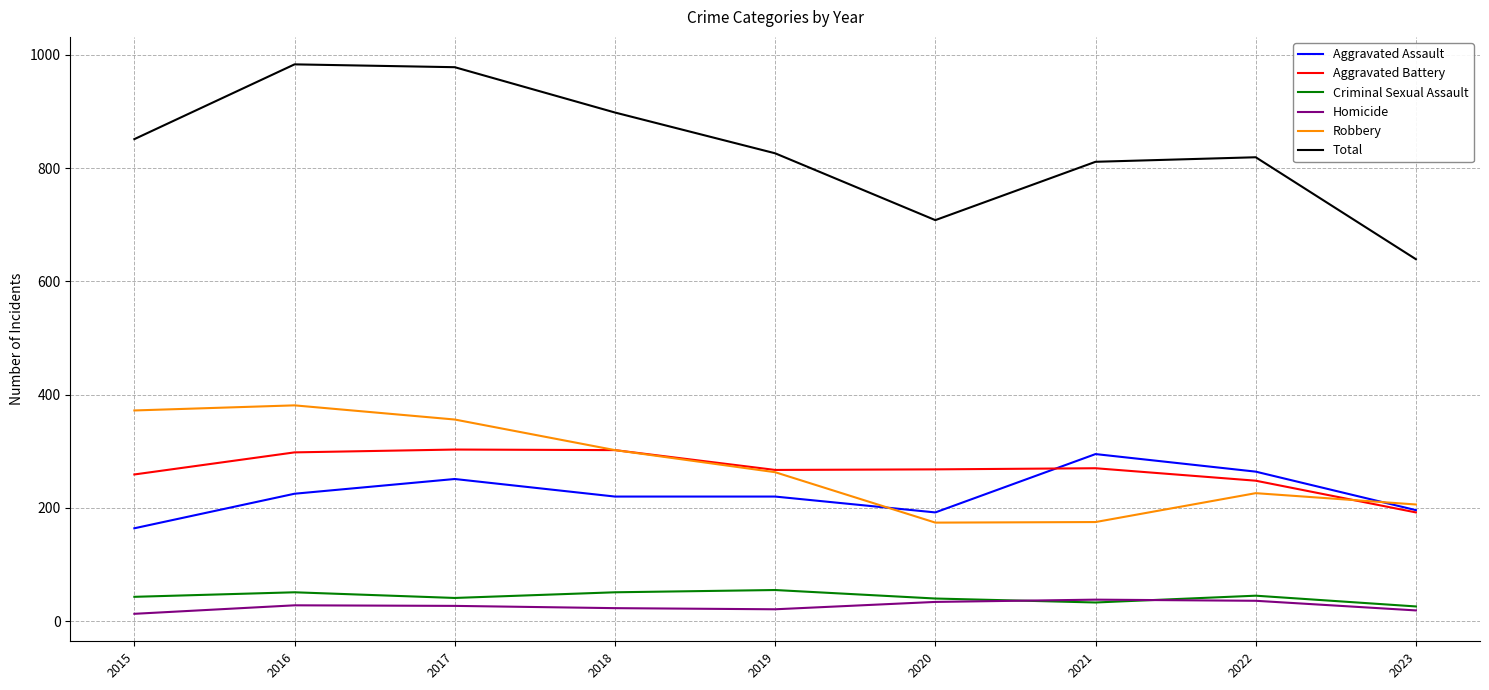

What is the highest value of the Homicide series?

38